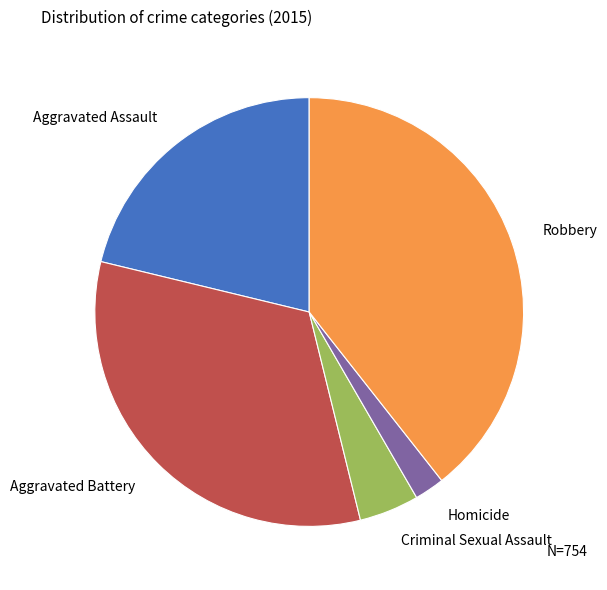

Rank the categories by value from lowest to highest.

Homicide, Criminal Sexual Assault, Aggravated Assault, Aggravated Battery, Robbery